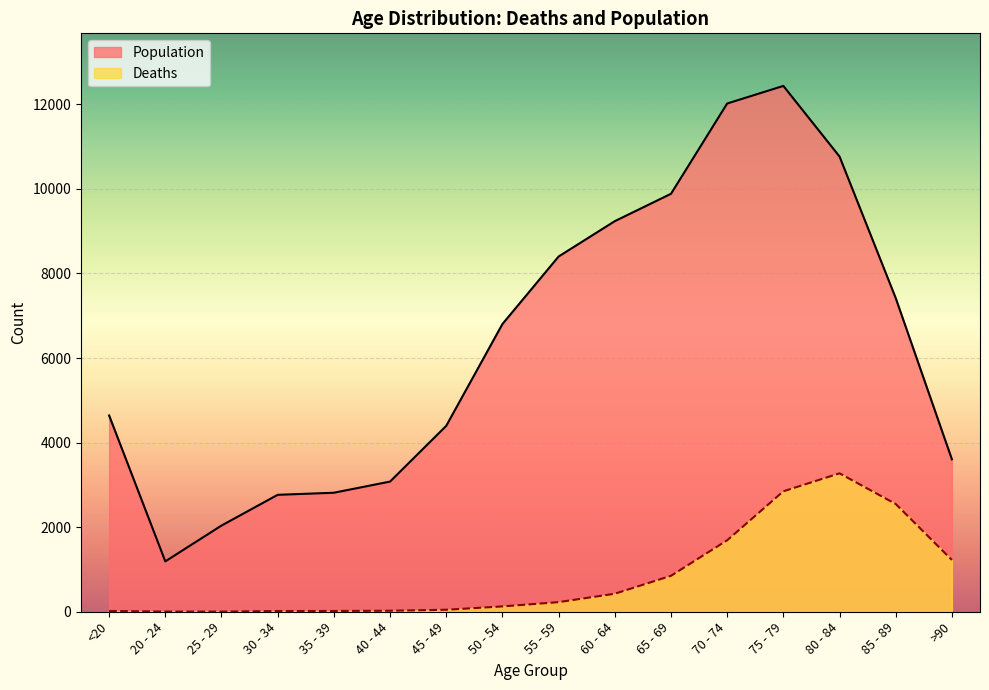

At which category does the chart reach its peak across all series?

75 - 79